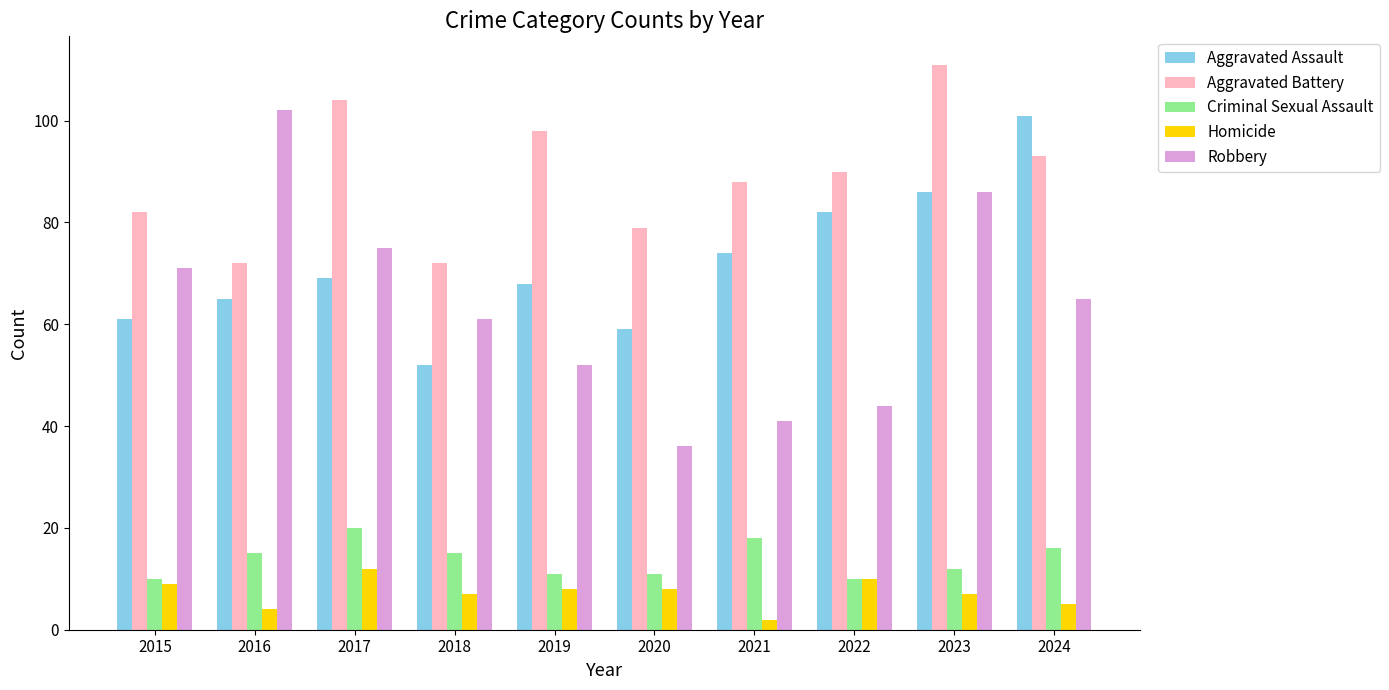

What is the total value across all series at 2023?

302